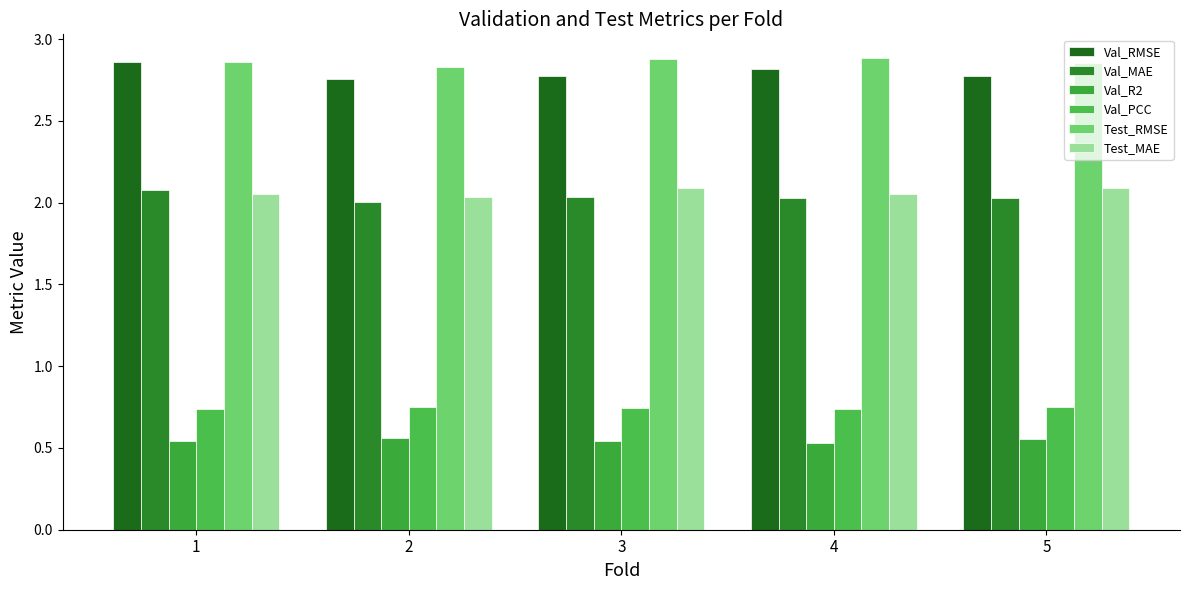

Are the bars grouped side by side (vs. stacked)?

Yes